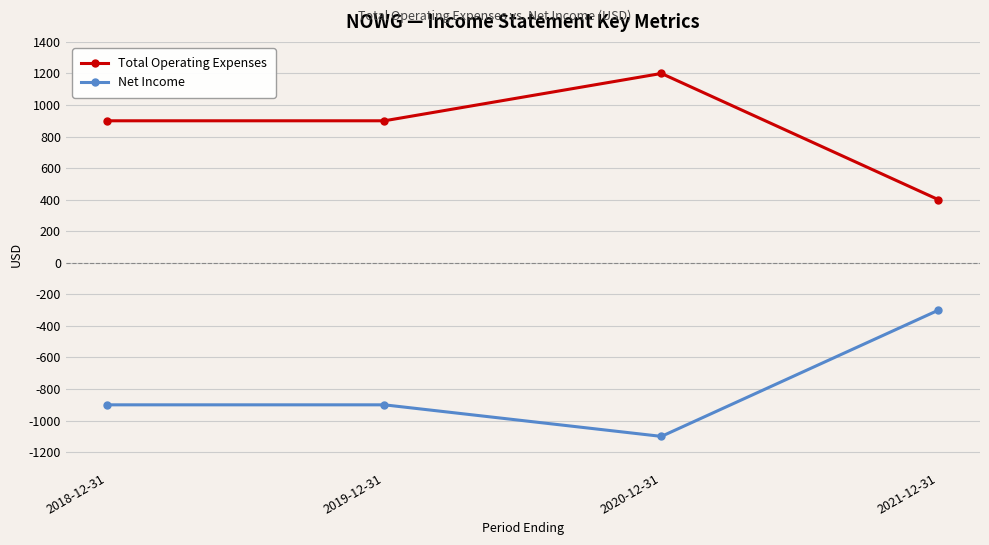

How many Net Income values are between -900 and -300?

3